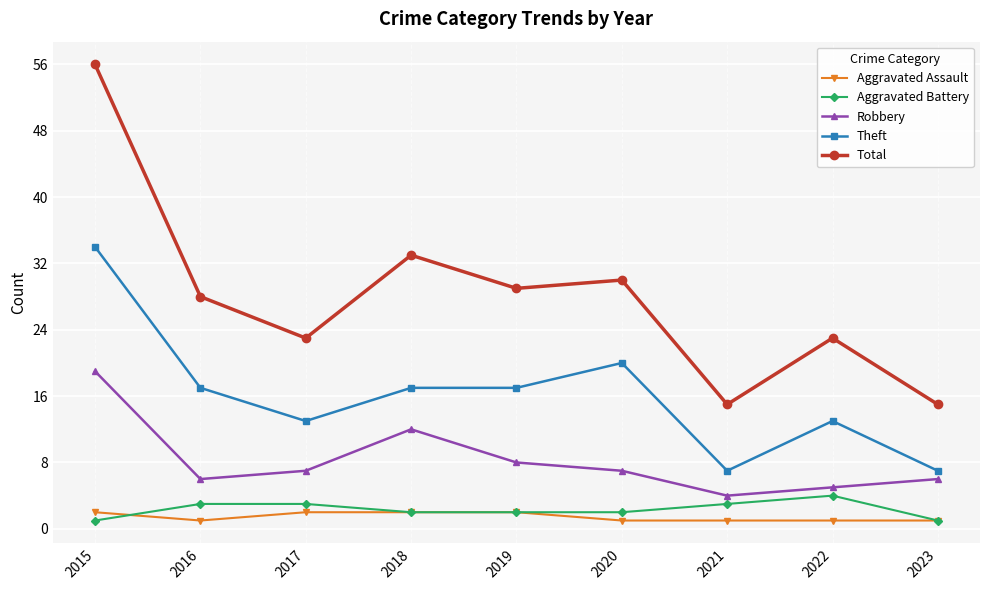

Count the number of categories in the chart.

9